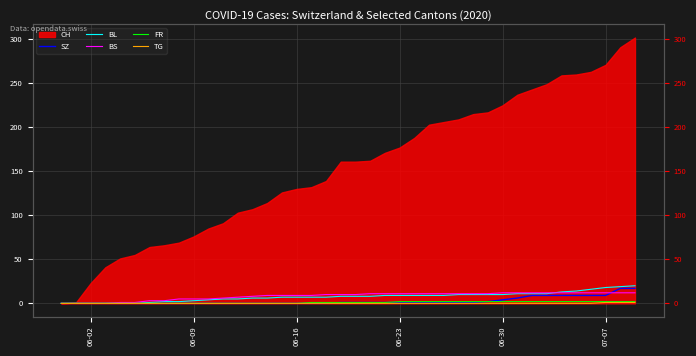

True or false: TG and BS cross at least once.

False